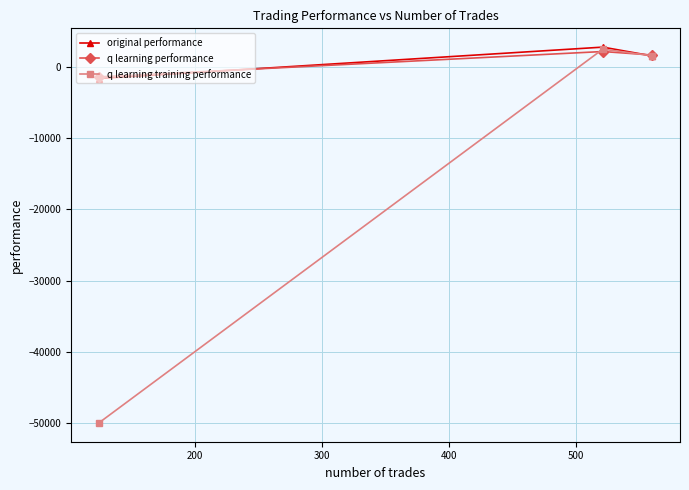

Which series has the largest range (max minus min)?

q learning training performance